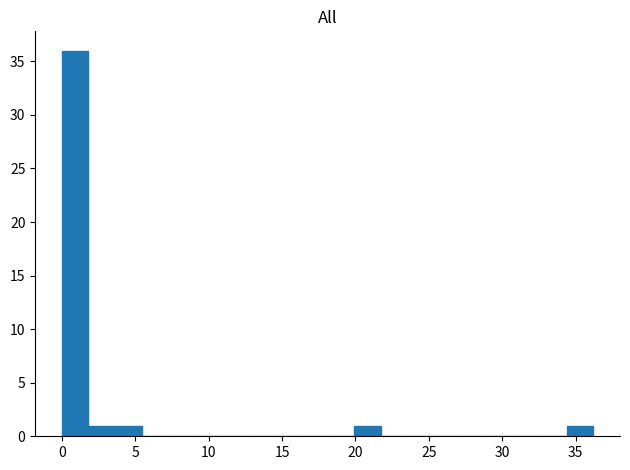

Read against the x-axis, roughly where is the centre of the tallest bar?

1.0